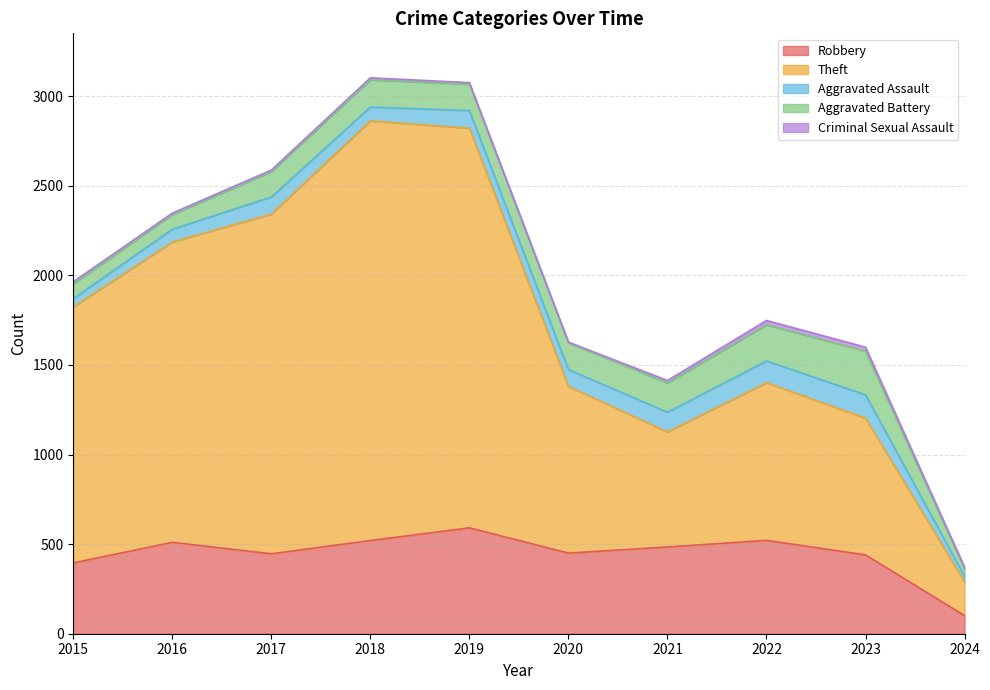

True or false: Robbery has more than 0 interior local peaks.

True